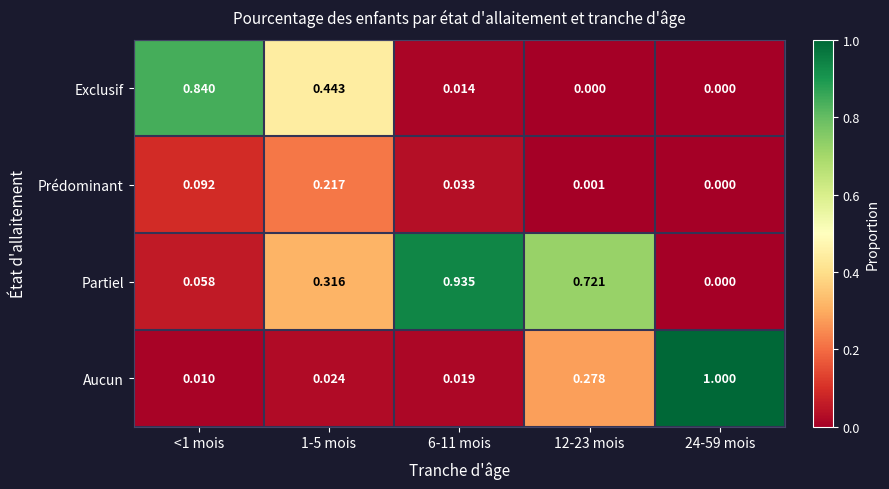

Which series has the largest total across all categories?

Partiel